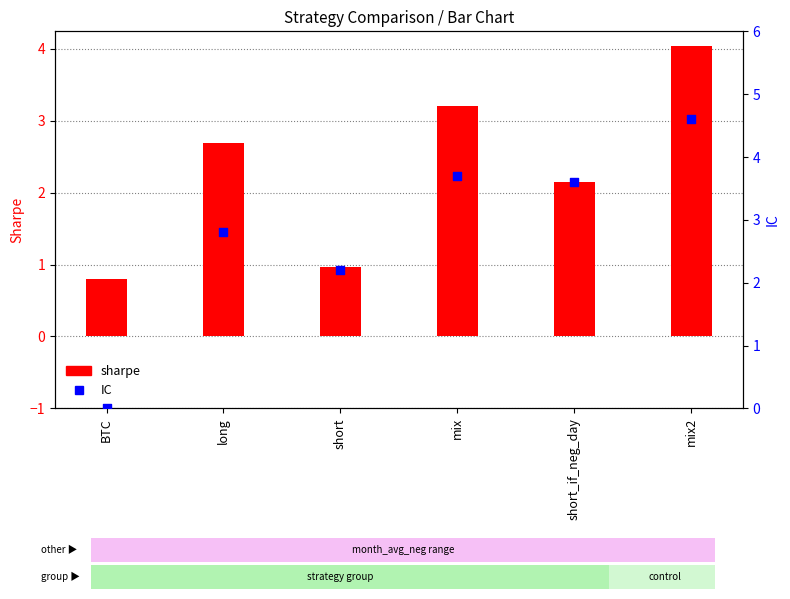

At which category is the sum across all series the highest?

mix2